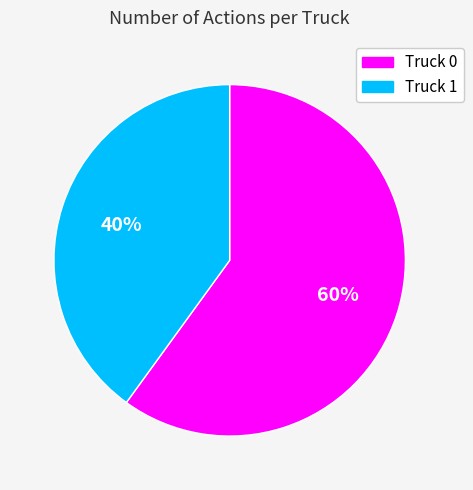

Approximately how many times larger is the value at Truck 0 compared to Truck 1?

1.5